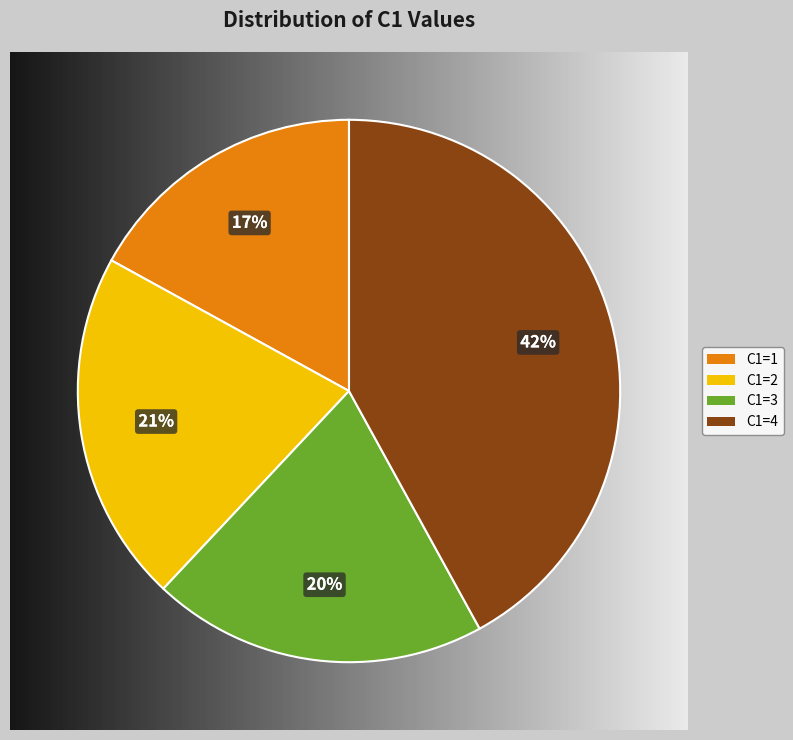

Combined, do 3 and 1 account for over 50%?

No